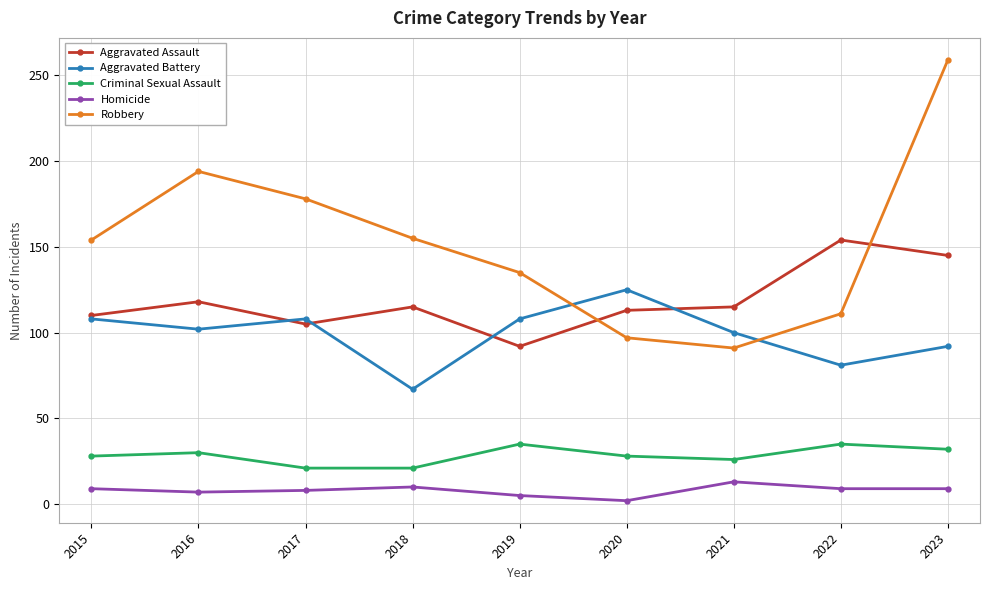

True or false: Robbery has more than 2 points higher than both neighbors.

False